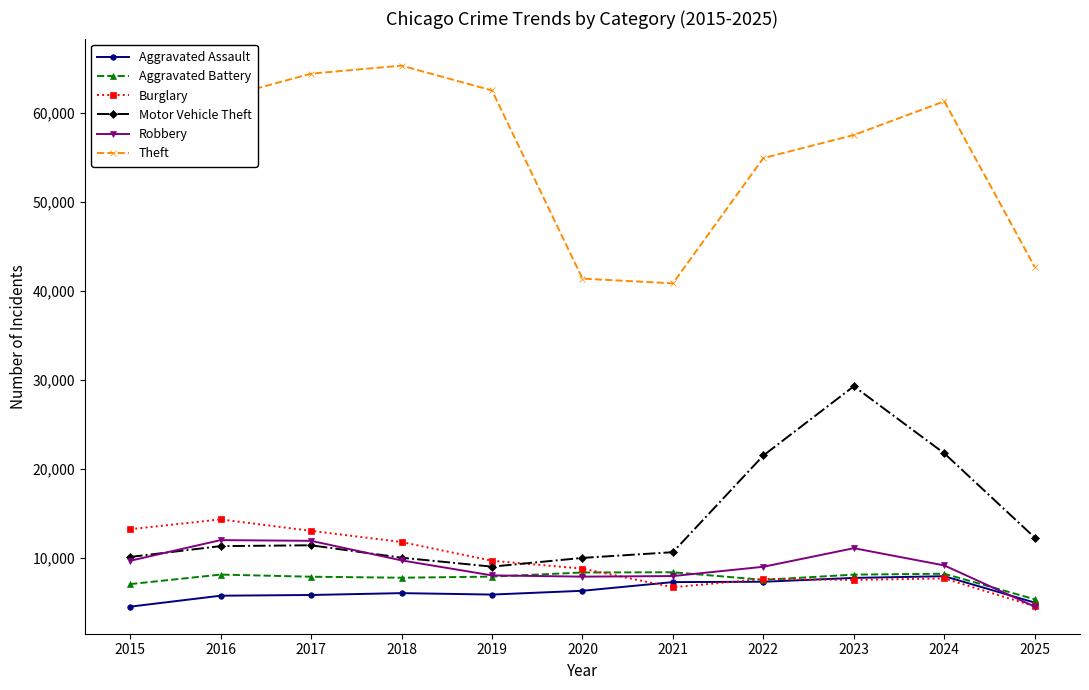

What is the value of the Motor Vehicle Theft point at the 2nd from the left?

11285